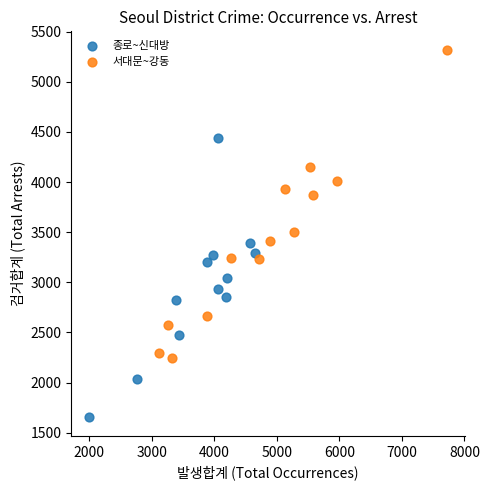

Which series reaches the minimum Y coordinate?

종로~신대방